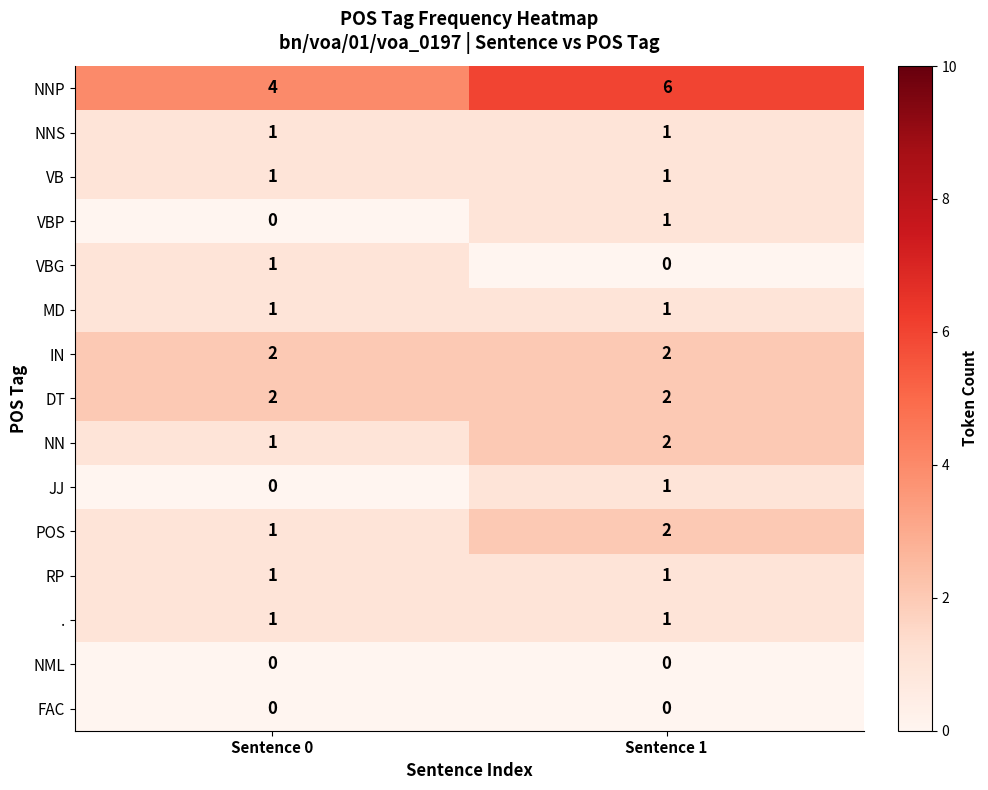

Between Sentence 0 and Sentence 1, which series saw the biggest shift?

NNP